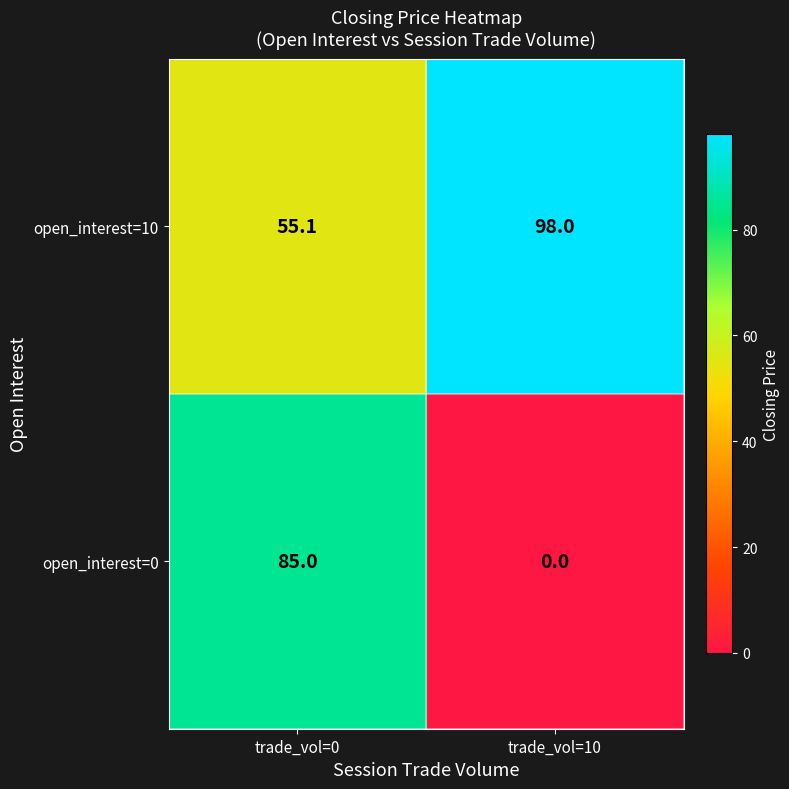

Rank the series at trade_vol=10 from highest to lowest value.

open_interest=10, open_interest=0